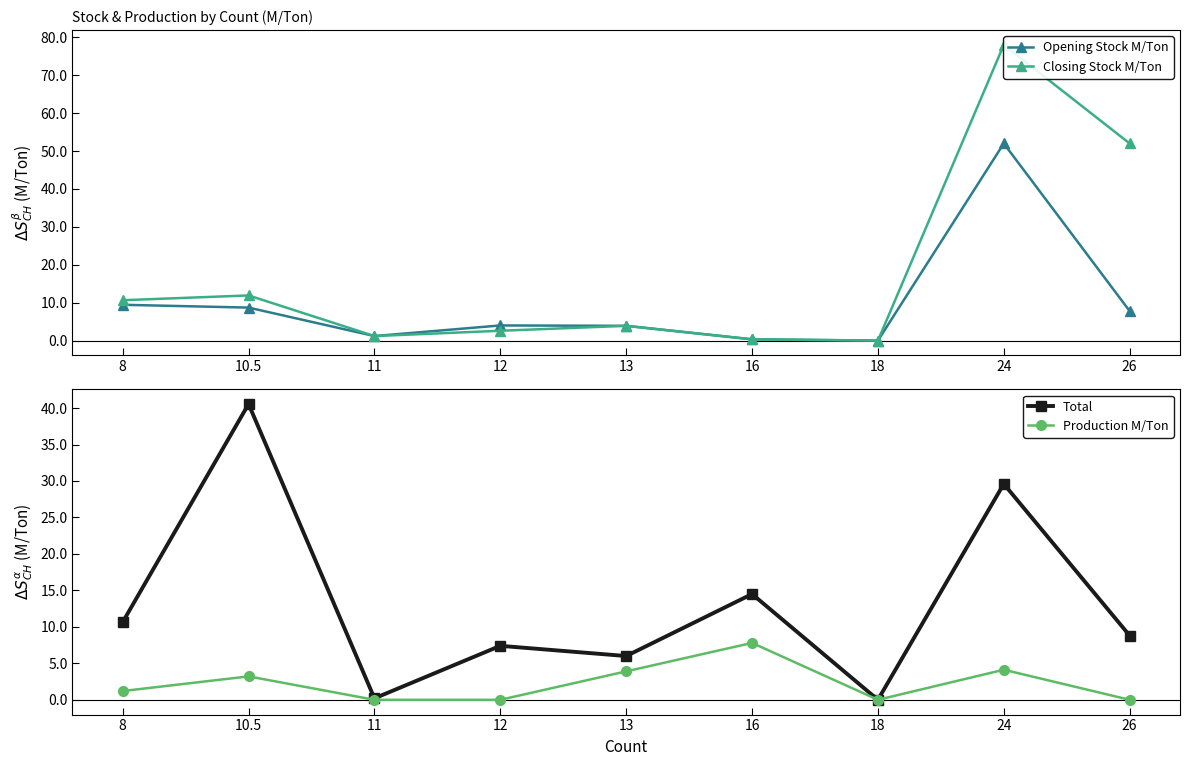

Which series has the largest total across all categories?

Closing Stock M/Ton